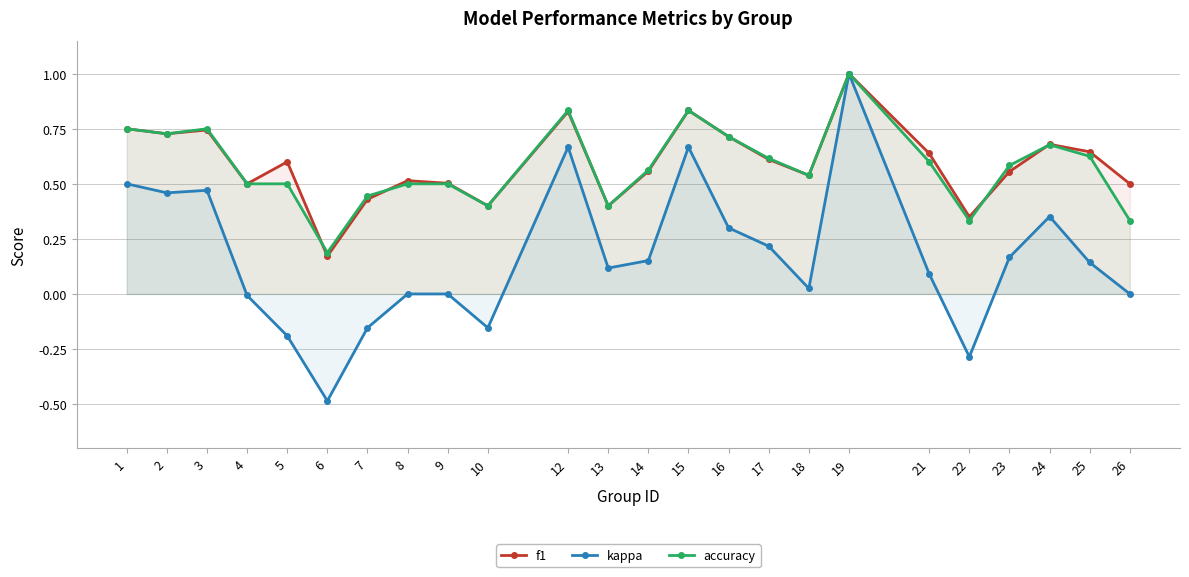

Between which two adjacent categories do accuracy and f1 first intersect?

5 and 6